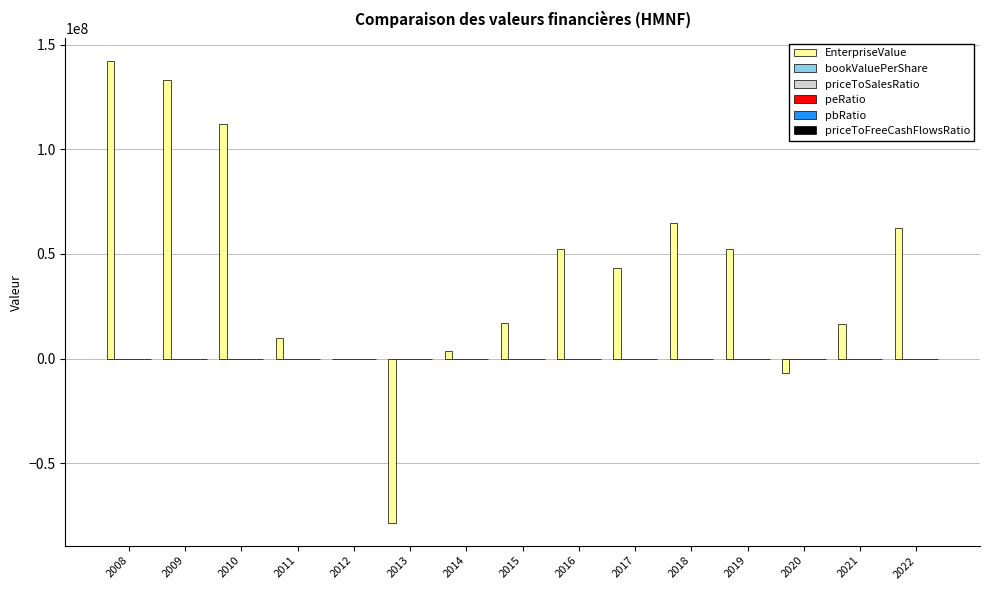

What is the maximum value shown in the chart?

142049226.0